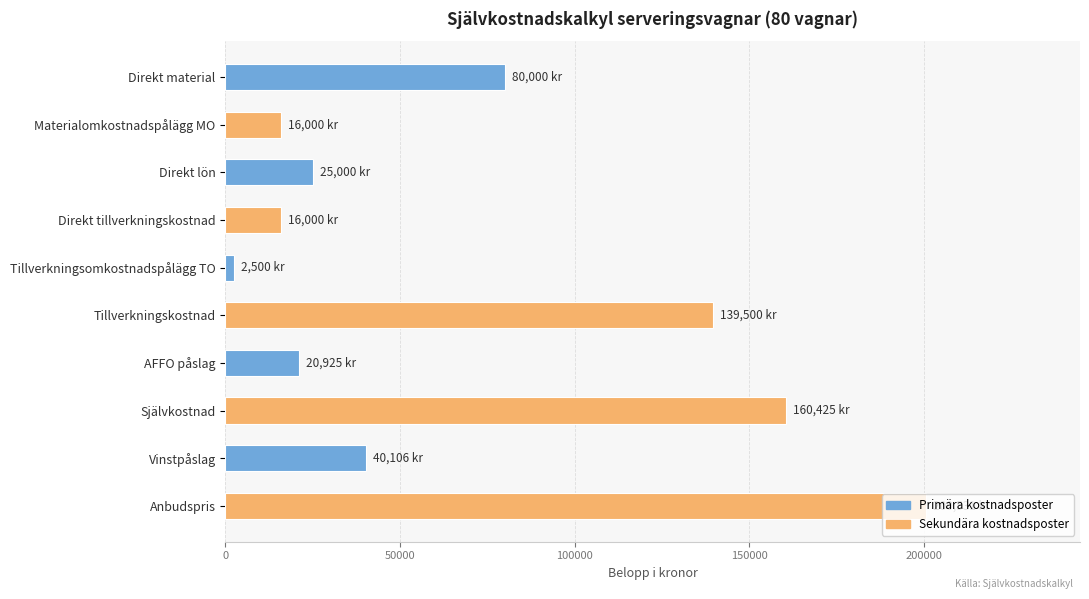

Which label corresponds to the largest value in the chart?

Anbudspris